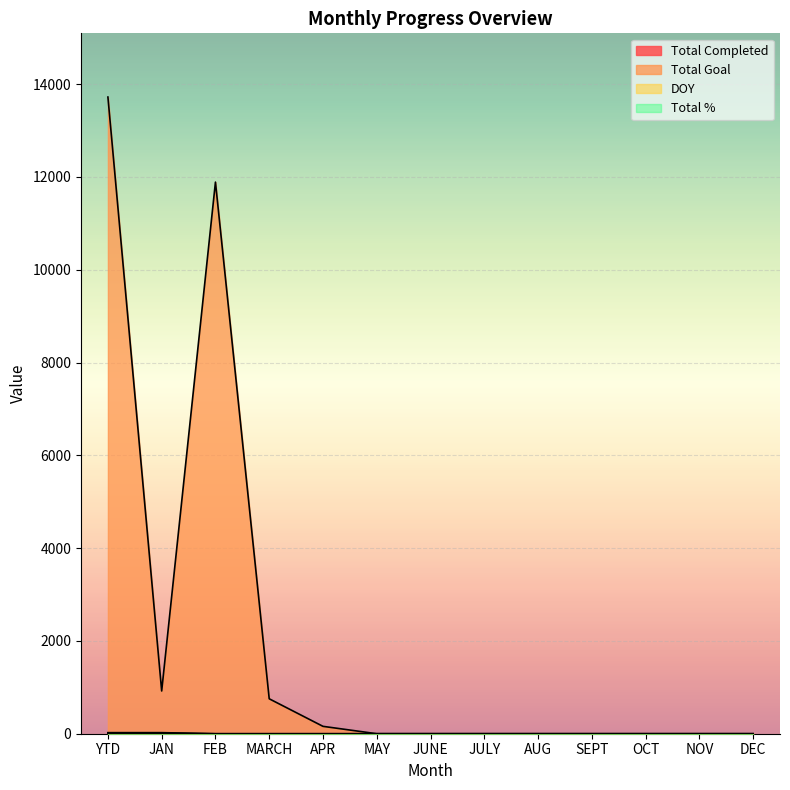

The Total Goal series shows 0 at SEPT. True or false?

True